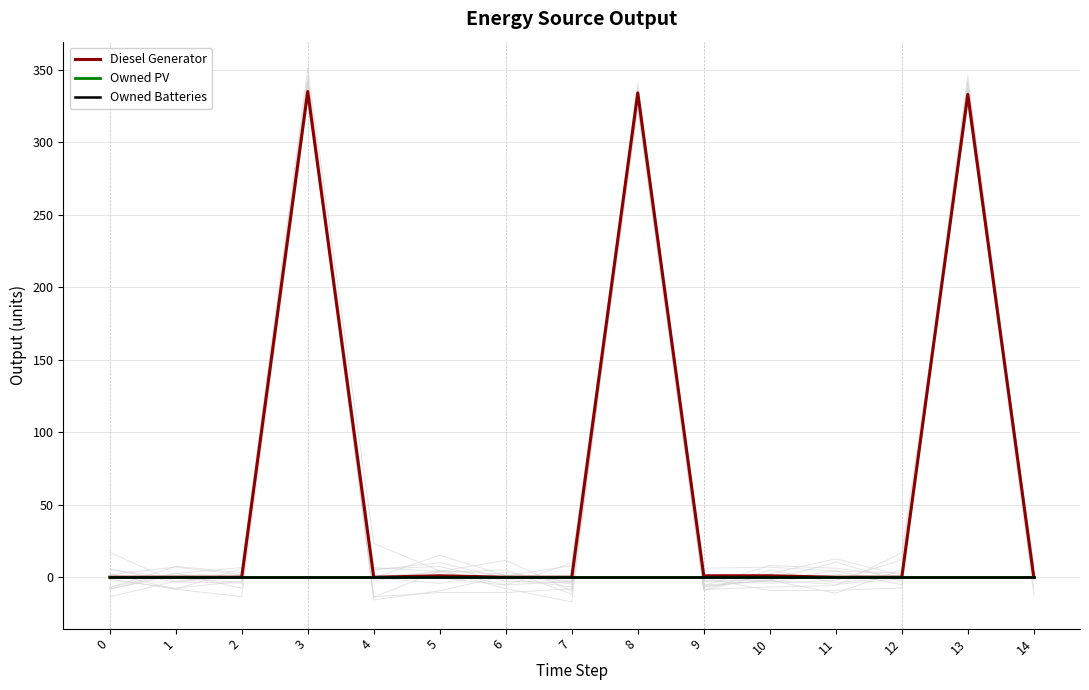

True or false: Diesel Generator and Owned PV intersect in this chart.

False